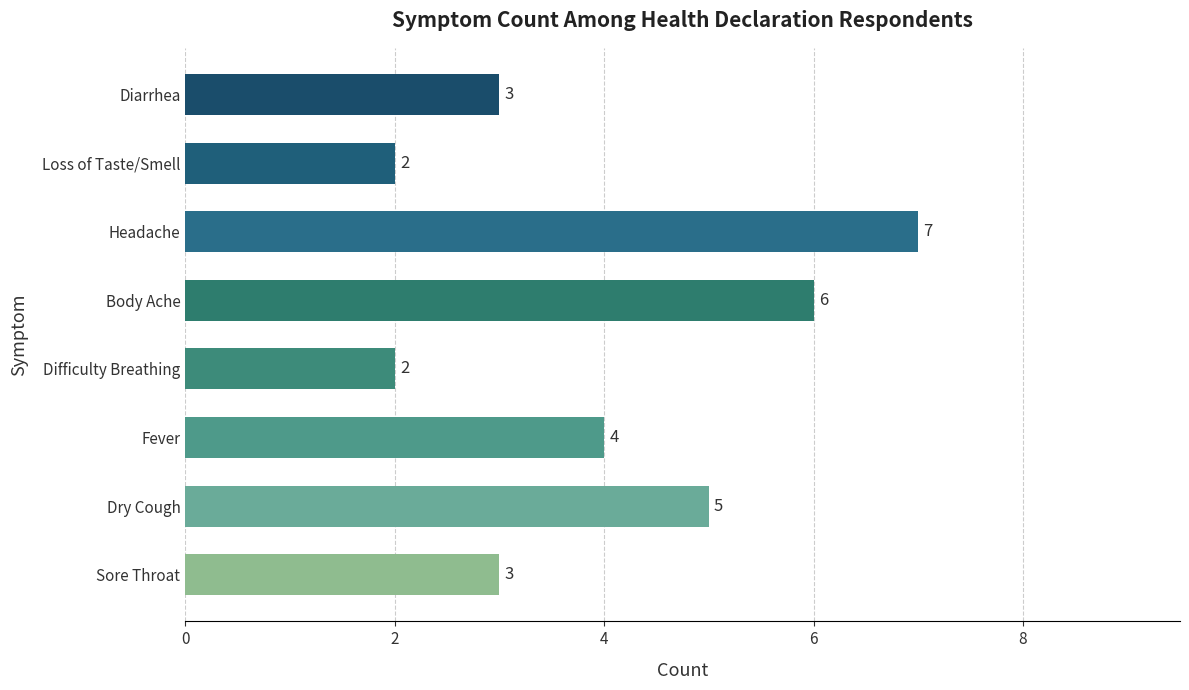

Reading bottom to top, what are all the values shown in this chart?

3	5	4	2	6	7	2	3